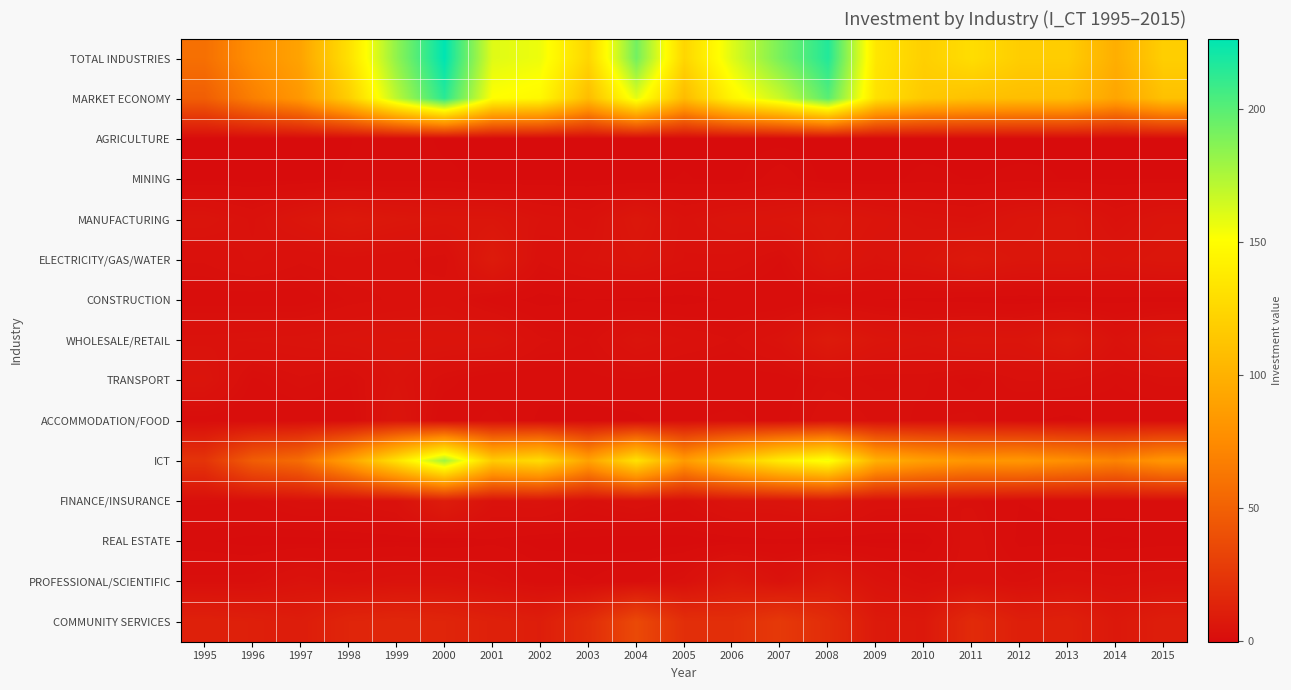

List the series in order of their peak value, highest first.

TOTAL INDUSTRIES, MARKET ECONOMY, ICT, COMMUNITY SERVICES, FINANCE/INSURANCE, ELECTRICITY/GAS/WATER, WHOLESALE/RETAIL, PROFESSIONAL/SCIENTIFIC, MANUFACTURING, ACCOMMODATION/FOOD, TRANSPORT, REAL ESTATE, CONSTRUCTION, MINING, AGRICULTURE